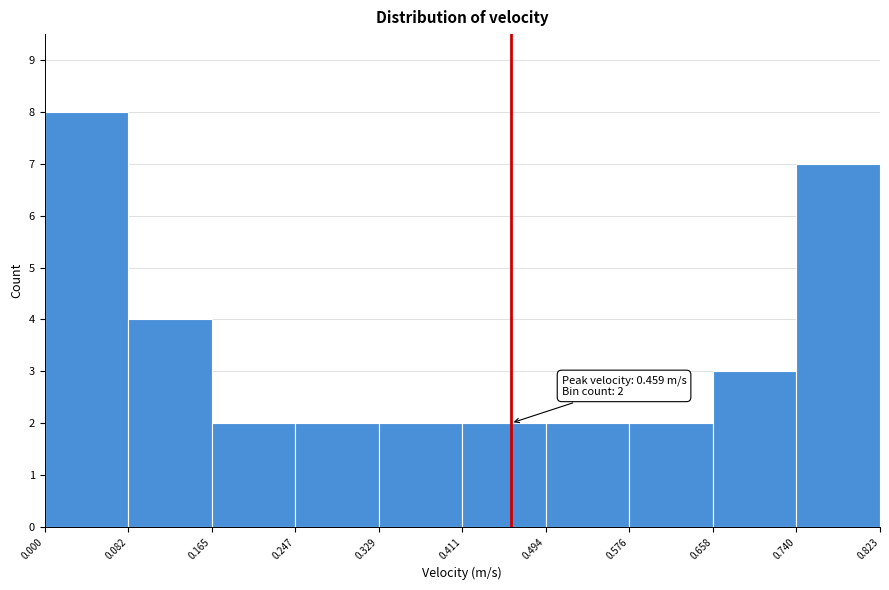

Which range on the x-axis has the tallest bar?

0.000 to 0.082